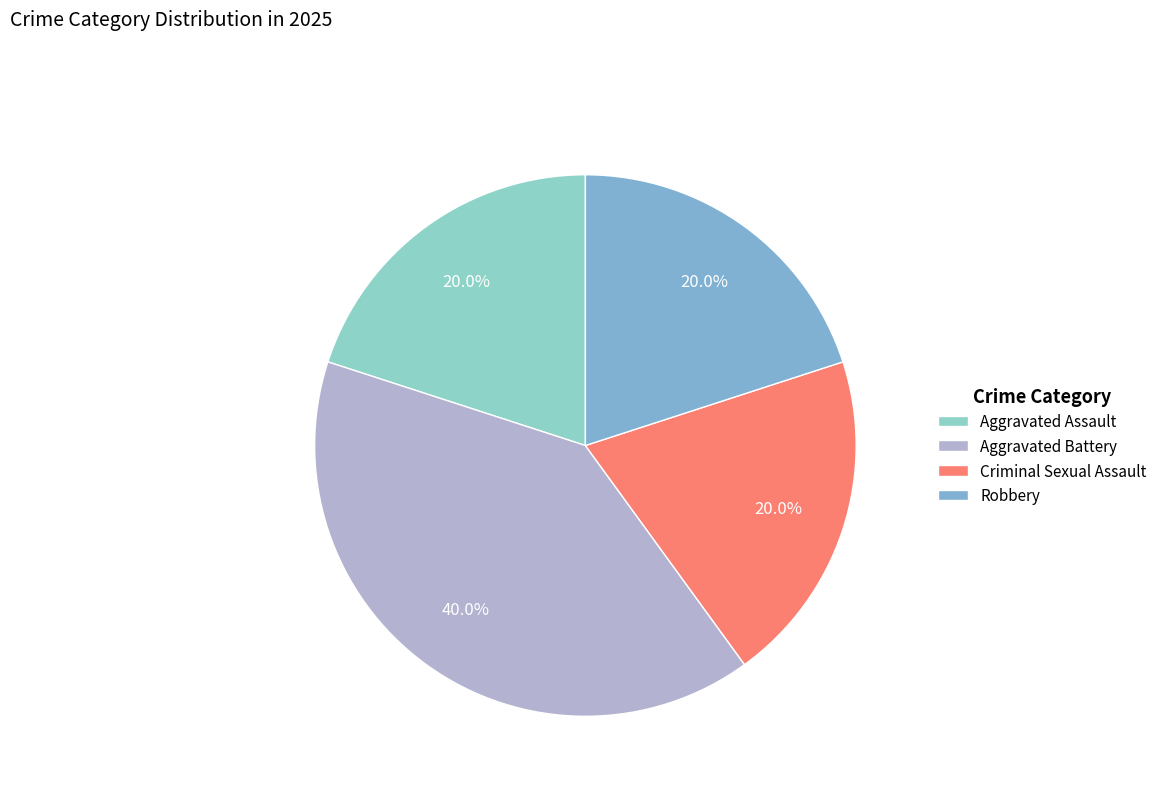

Combined, what portion of the pie is Aggravated Battery and Aggravated Assault?

60.0%